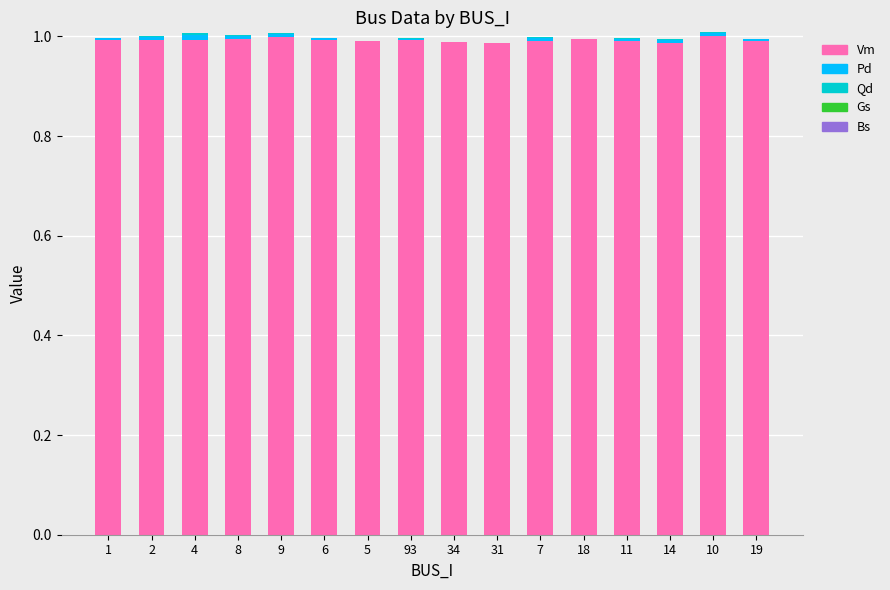

The value of Vm at 10 is 1.0. True or false?

True